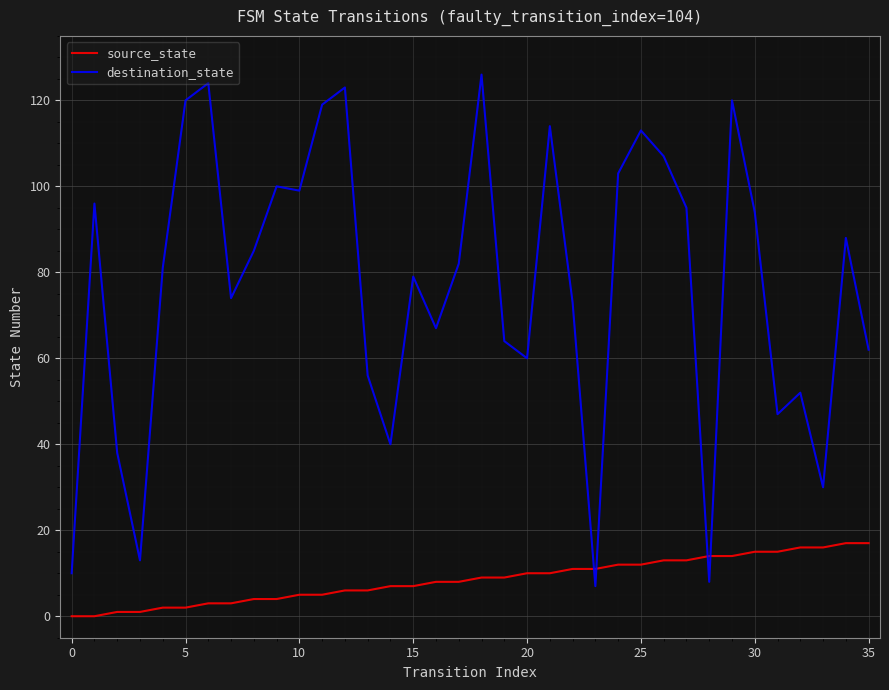

How many times do source_state and destination_state cross each other?

4